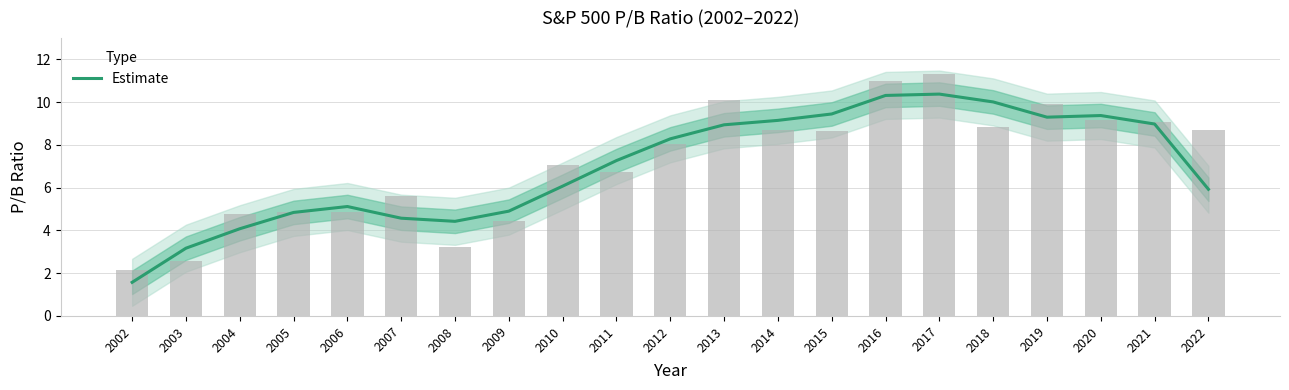

List the labels in order of value, smallest first.

2002, 2003, 2004, 2008, 2007, 2005, 2009, 2006, 2022, 2010, 2011, 2012, 2013, 2021, 2014, 2019, 2020, 2015, 2018, 2016, 2017